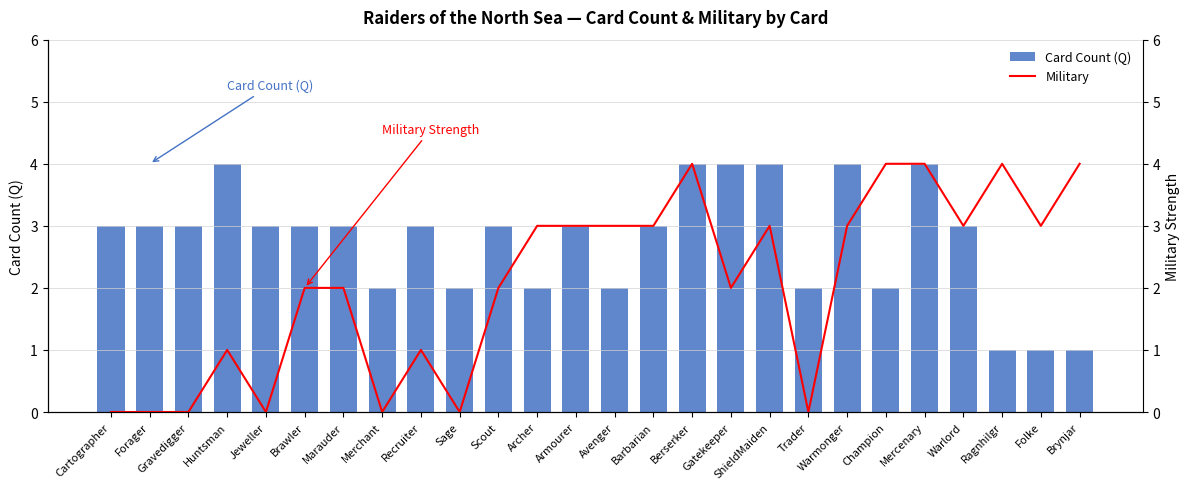

Which label corresponds to the smallest value in the chart?

Cartographer